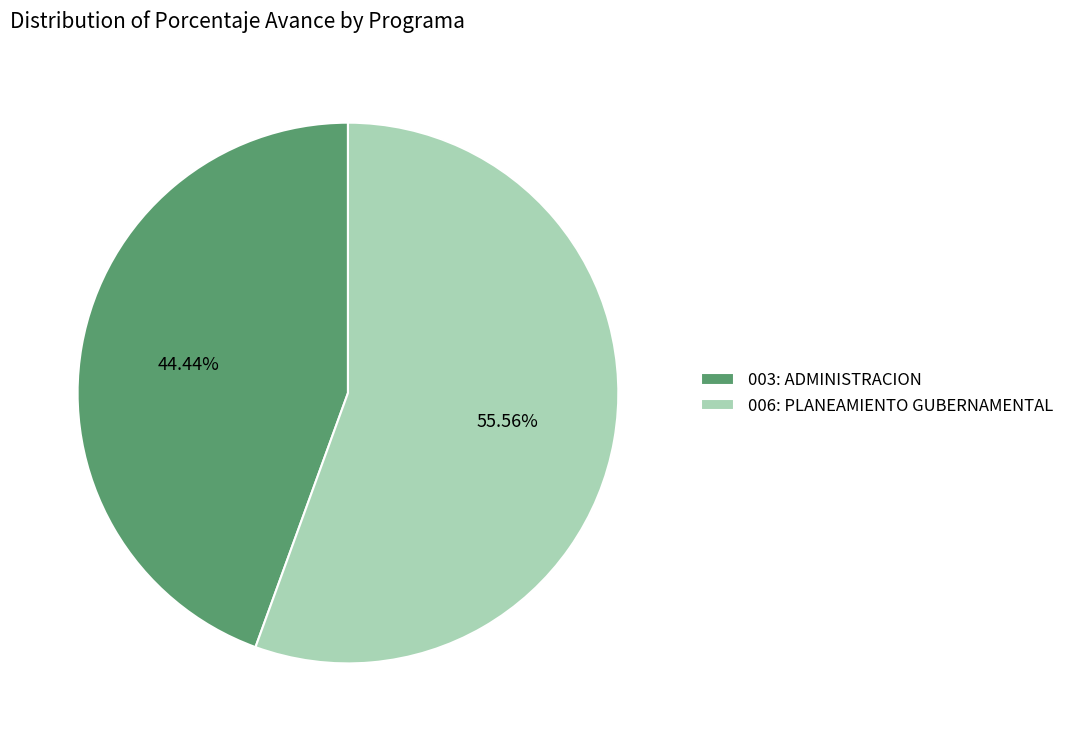

True or false: 003: ADMINISTRACION accounts for 44% of the total.

True